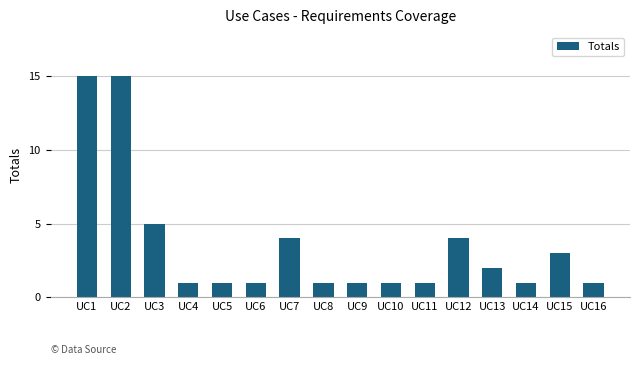

What is the sum of all values?

57